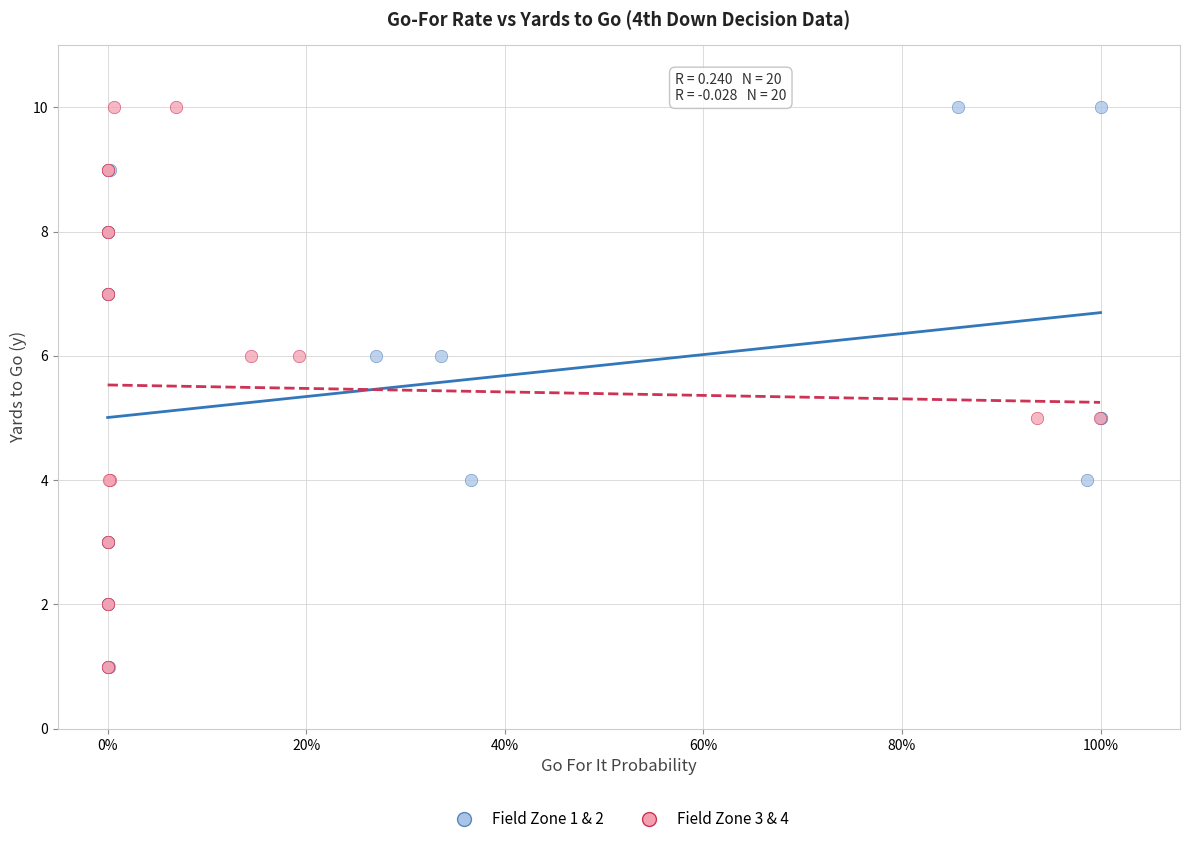

What are all the series names shown in the legend?

Field Zone 1 & 2, Field Zone 3 & 4